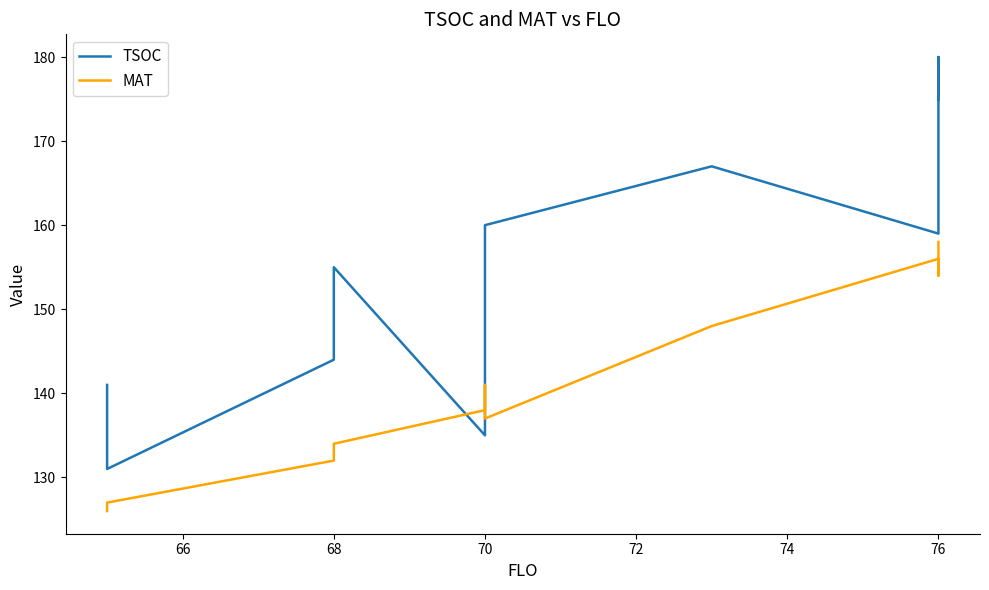

What are all the series names shown in the legend?

TSOC, MAT